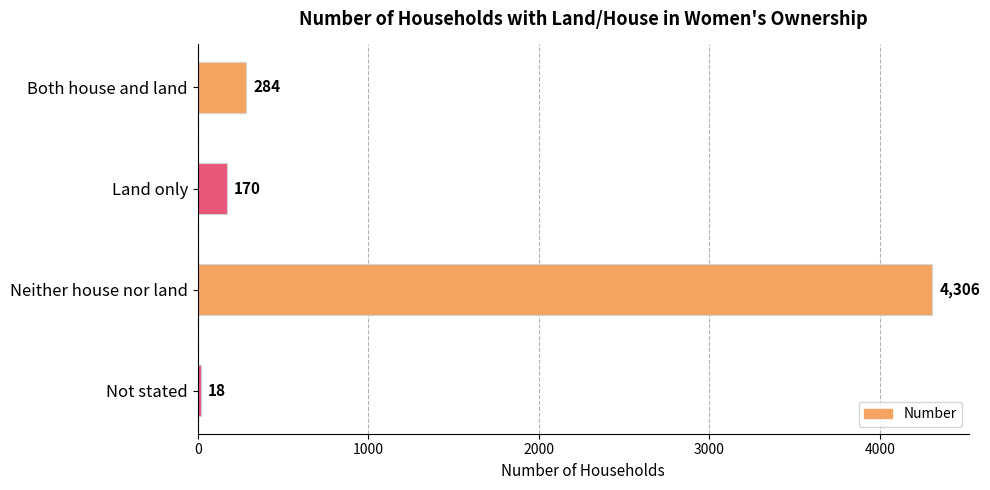

The value at Neither house nor land is 7030. True or false?

False